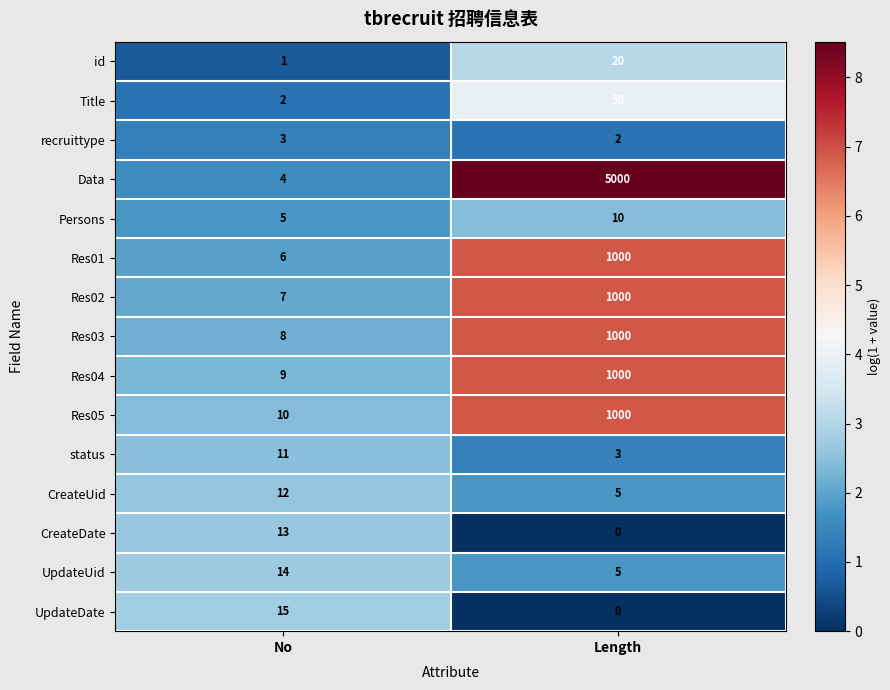

What is the difference between the maximum and minimum values in the Res02 series?

993